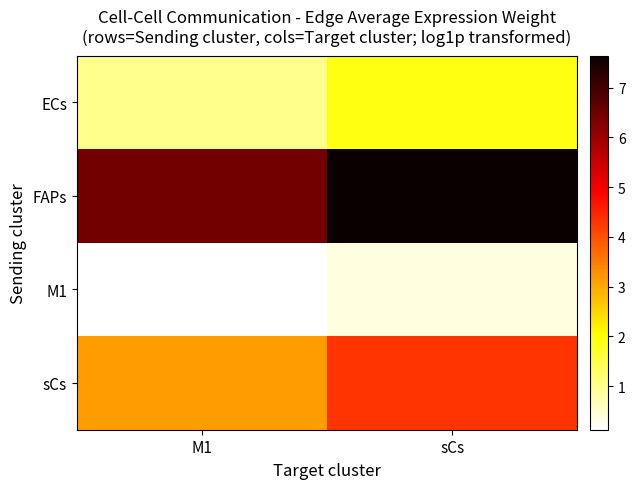

Reading left to right, transcribe all the data shown in this chart.

ECs: M1=1.0	sCs=1.9
FAPs: M1=6.5	sCs=7.6
M1: M1=0.1	sCs=0.4
sCs: M1=3.1	sCs=4.3